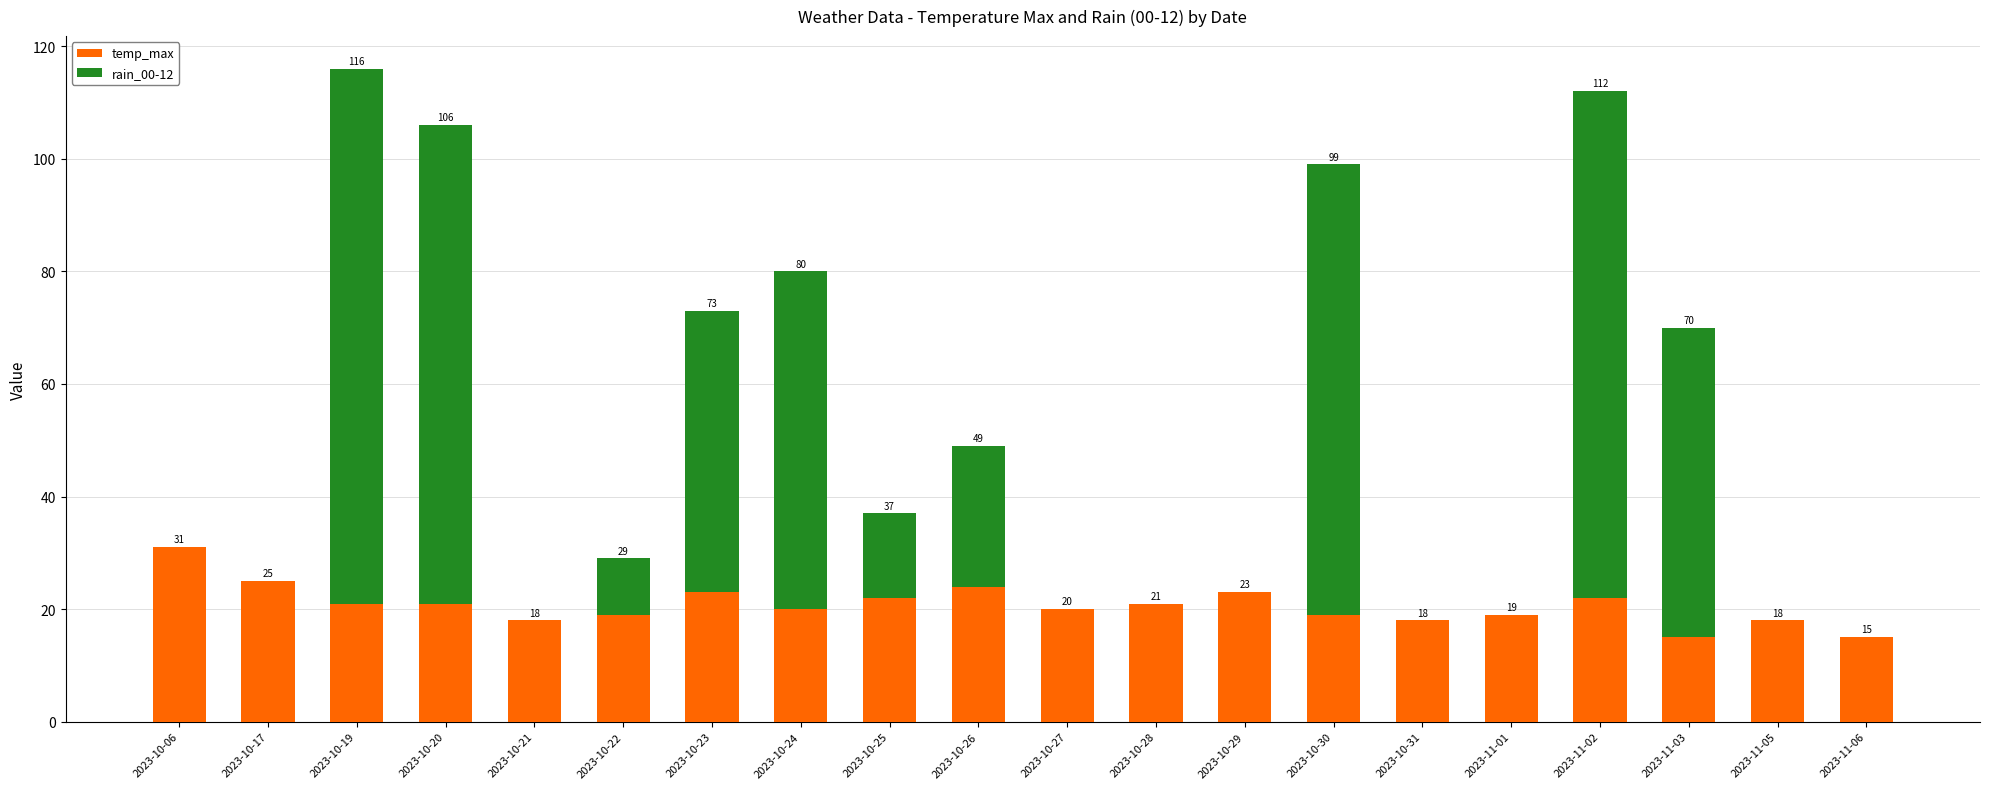

Are the bars horizontal?

No